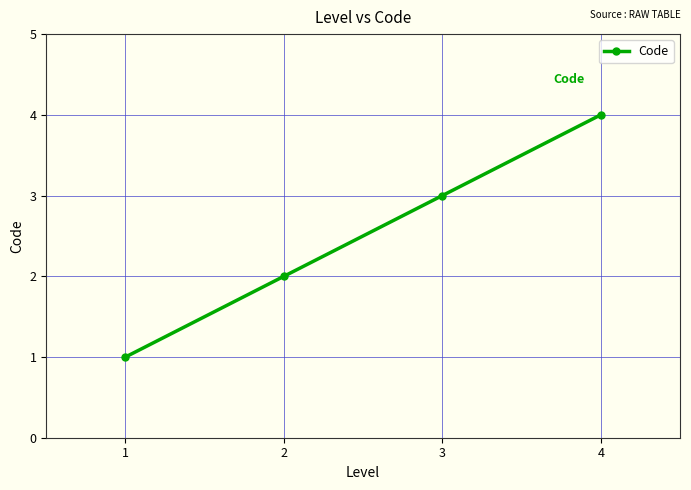

What is the ratio of the value at 2 to the value at 3?

0.7